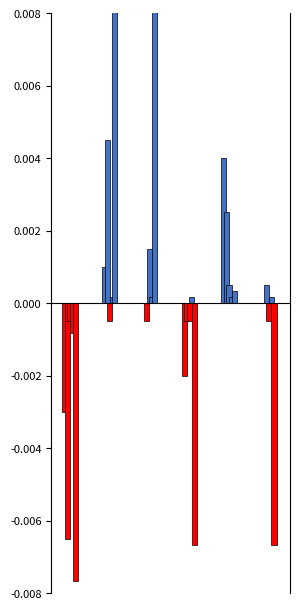

How many values in Aggravated Battery are above zero?

3